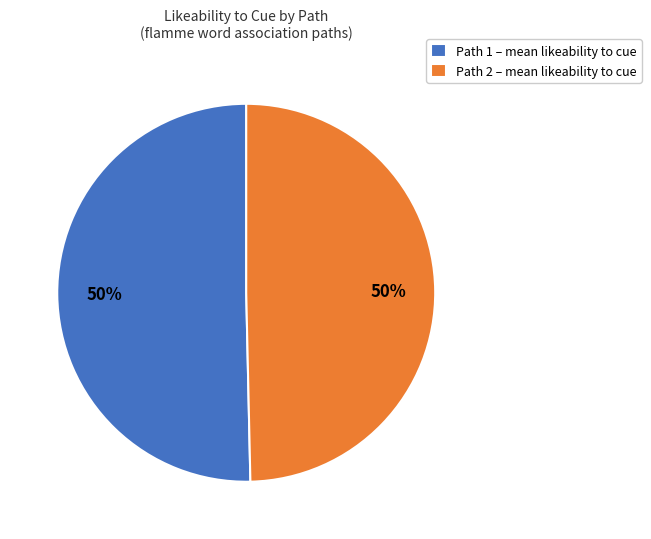

To the nearest percent, what is the combined percentage of Path 2 – mean likeability to cue and Path 1 – mean likeability to cue?

100%